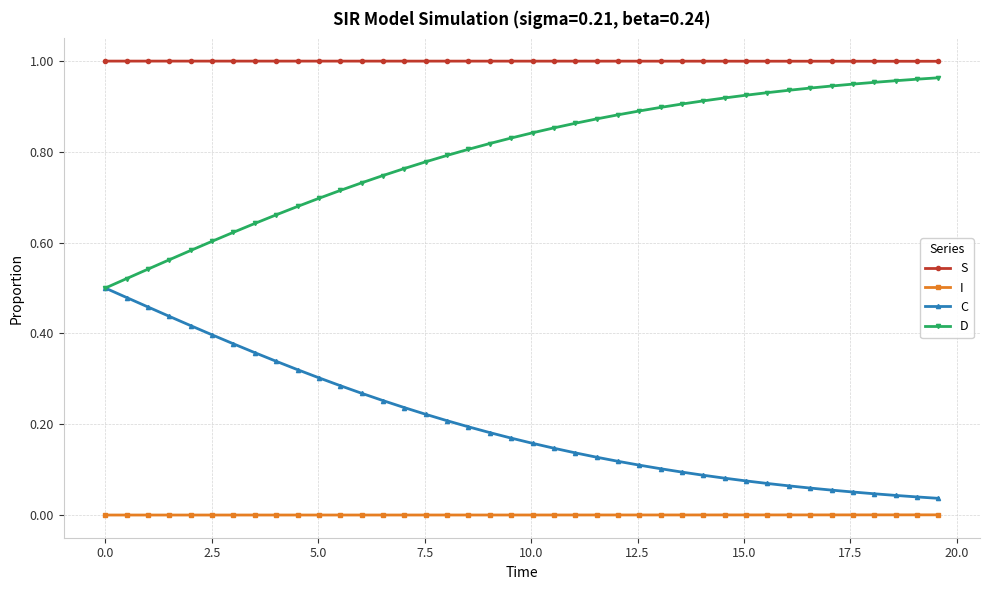

How many lines are shown in the chart?

4